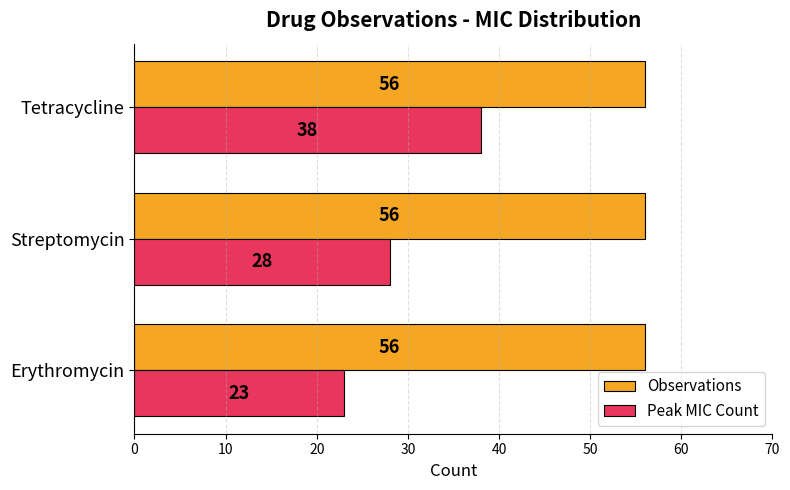

List the series in order of their overall mean, highest first.

Observations, Peak MIC Count